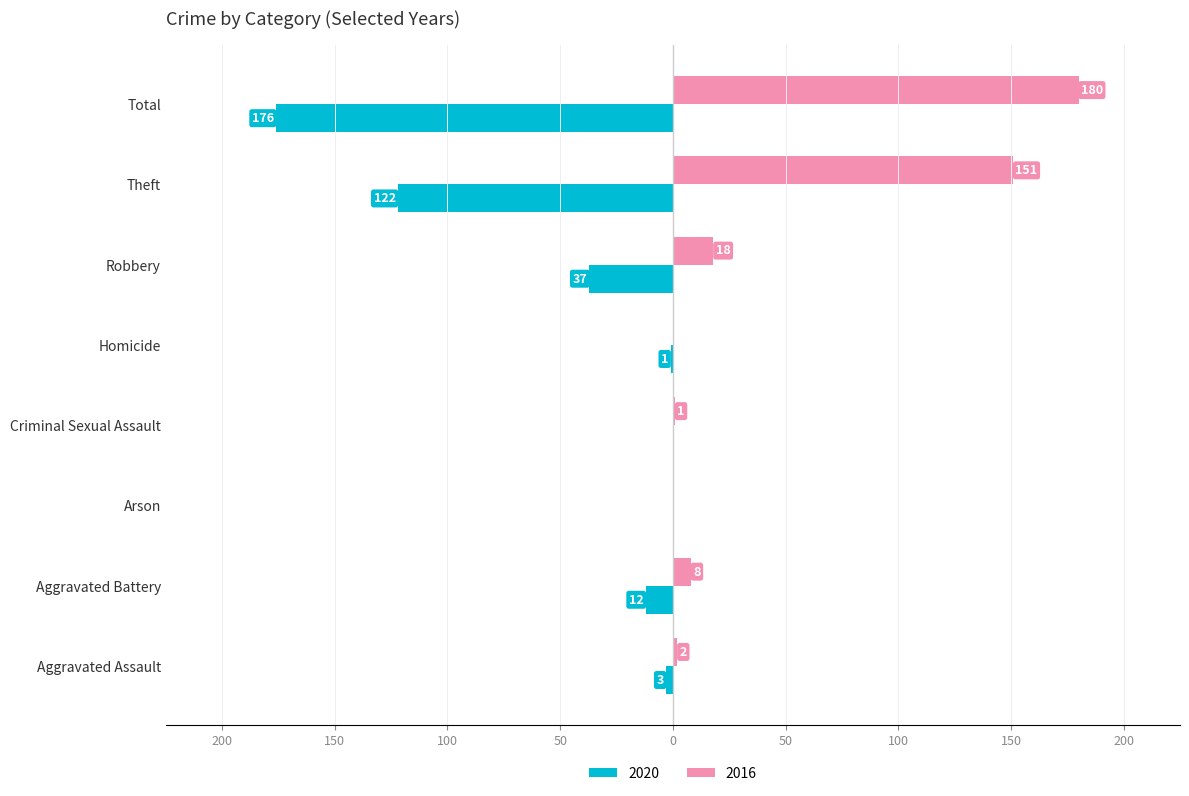

What are all the series names shown in the legend?

2020, 2016